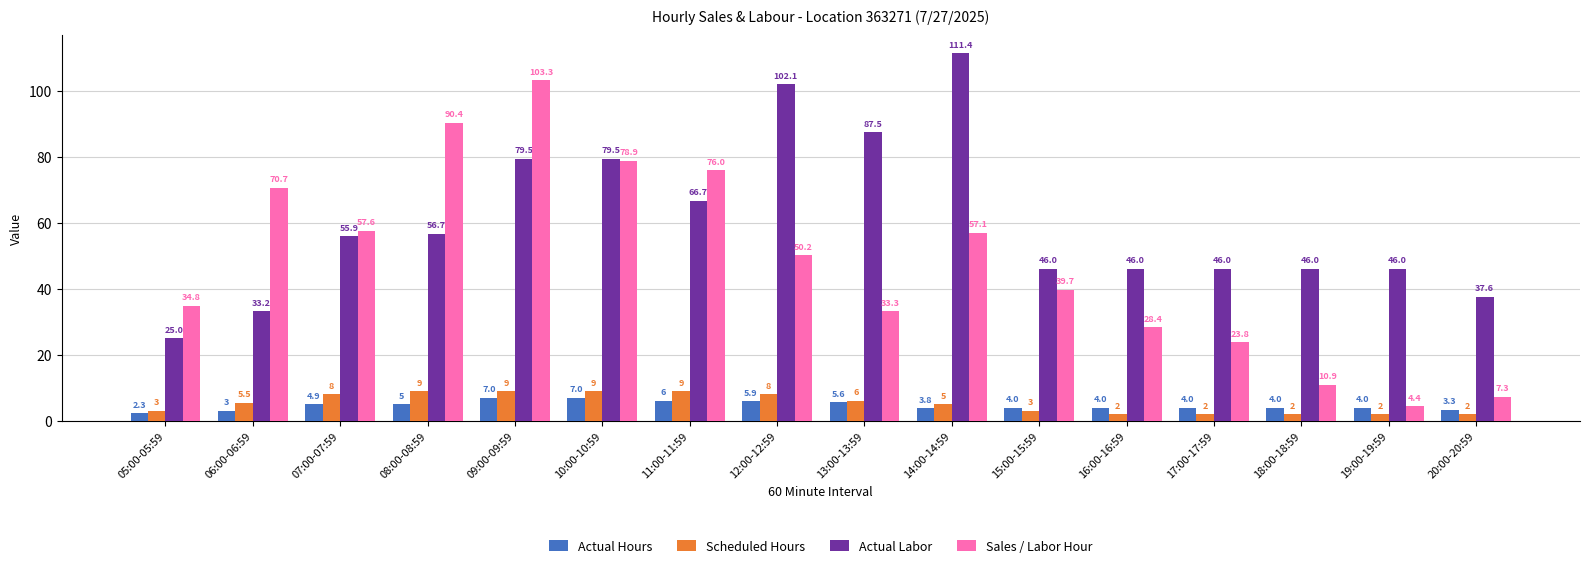

Is the value of Scheduled Hours at 09:00-09:59 greater than the value of Actual Labor at 19:00-19:59?

No